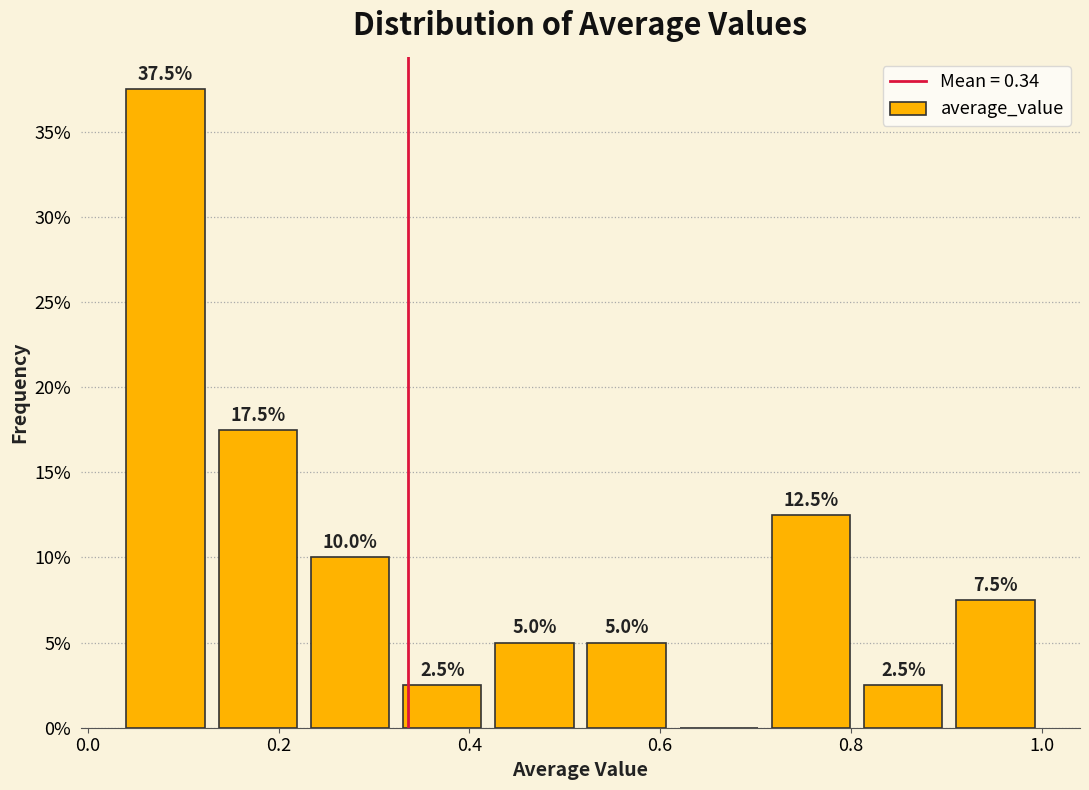

Which range on the x-axis has the tallest bar?

0.04 to 0.12